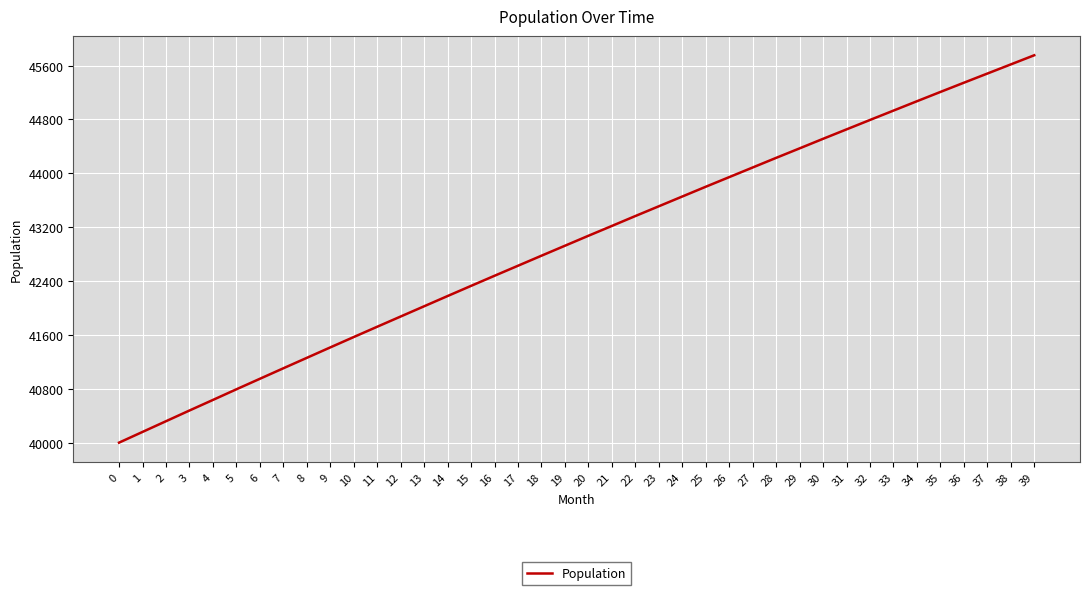

What is the approximate value at 1, to the nearest 100?

40200